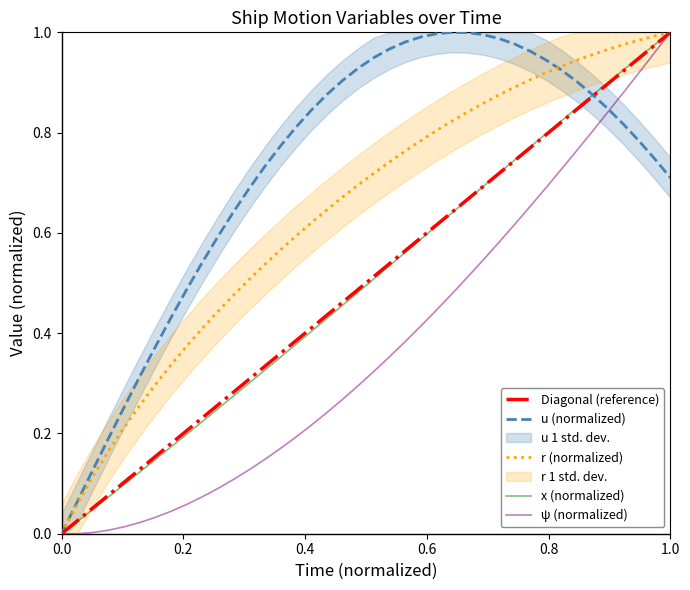

Is it true that u (normalized) equals -0.6 at 0.0?

False